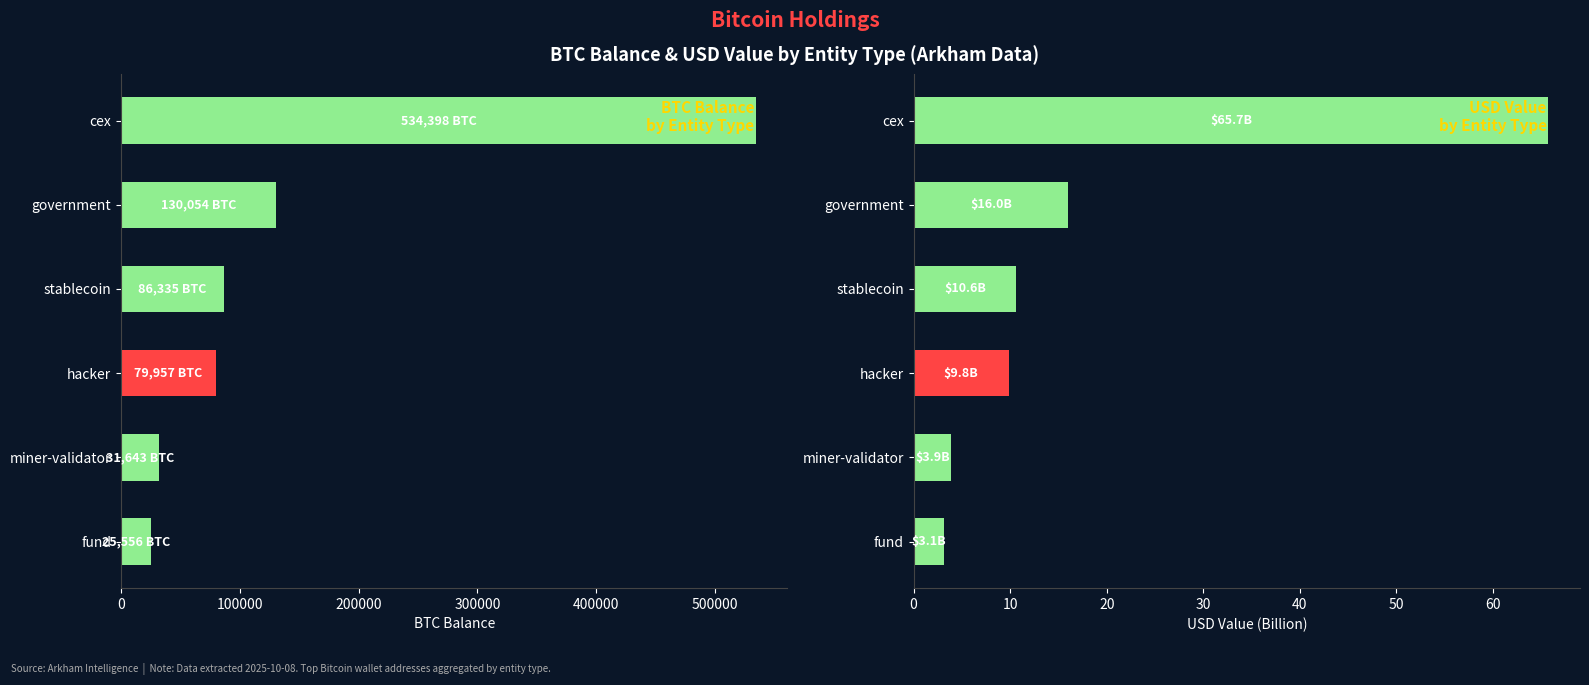

Reading left to right, extract all data points from this chart.

BTC Balance: 25555.7	31643.4	79957.3	86335.5	130053.9	534397.6
USD Value (Billion): 3.1	3.9	9.8	10.6	16.0	65.7